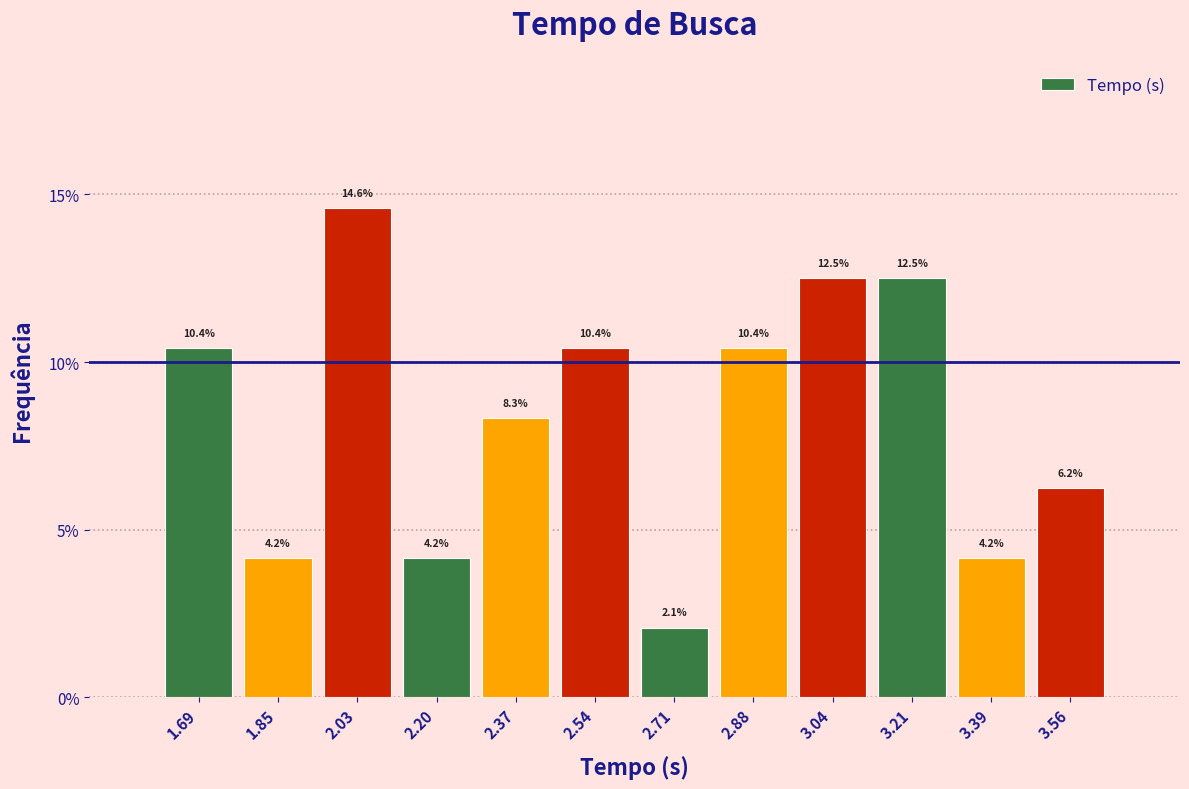

How tall is the bar that spans 3.30 to 3.47 on the x-axis? The bar edges are not printed on the chart, so give them approximately, as read against the axis.

4.2